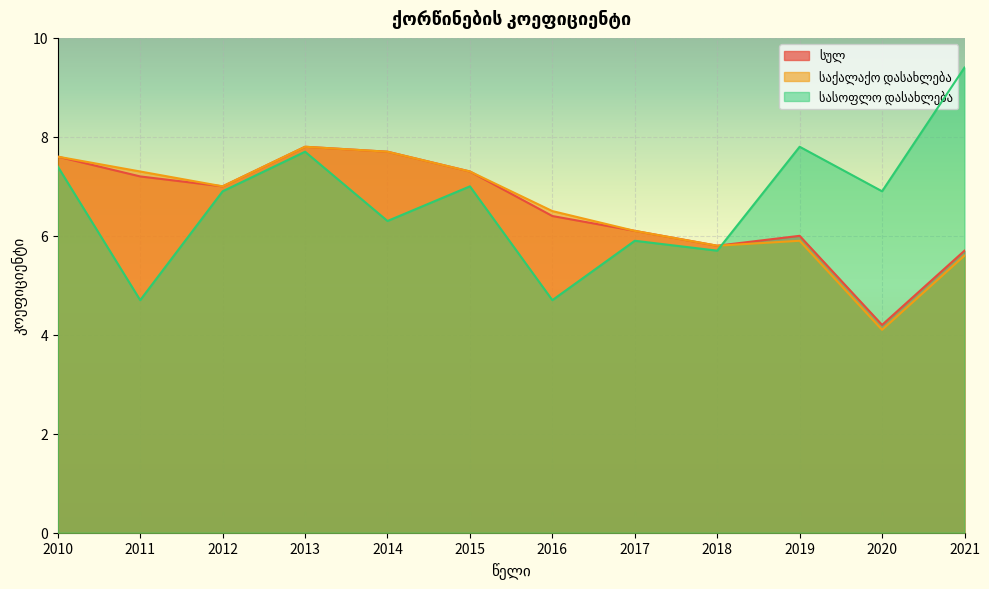

What is the difference between the highest and lowest values at 2014?

1.4